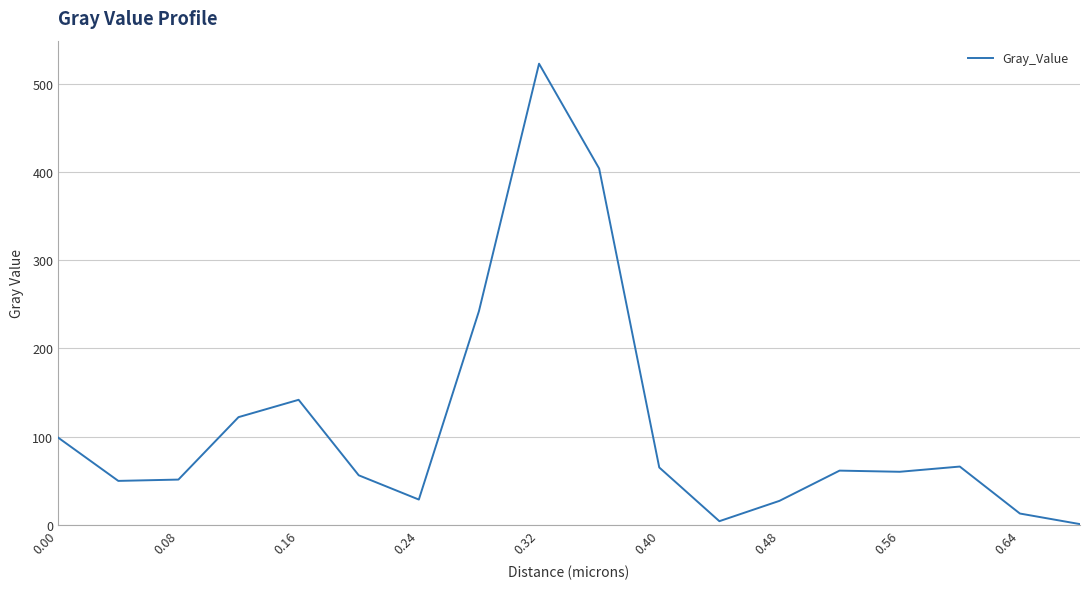

What is the difference between the maximum and minimum values?

522.2